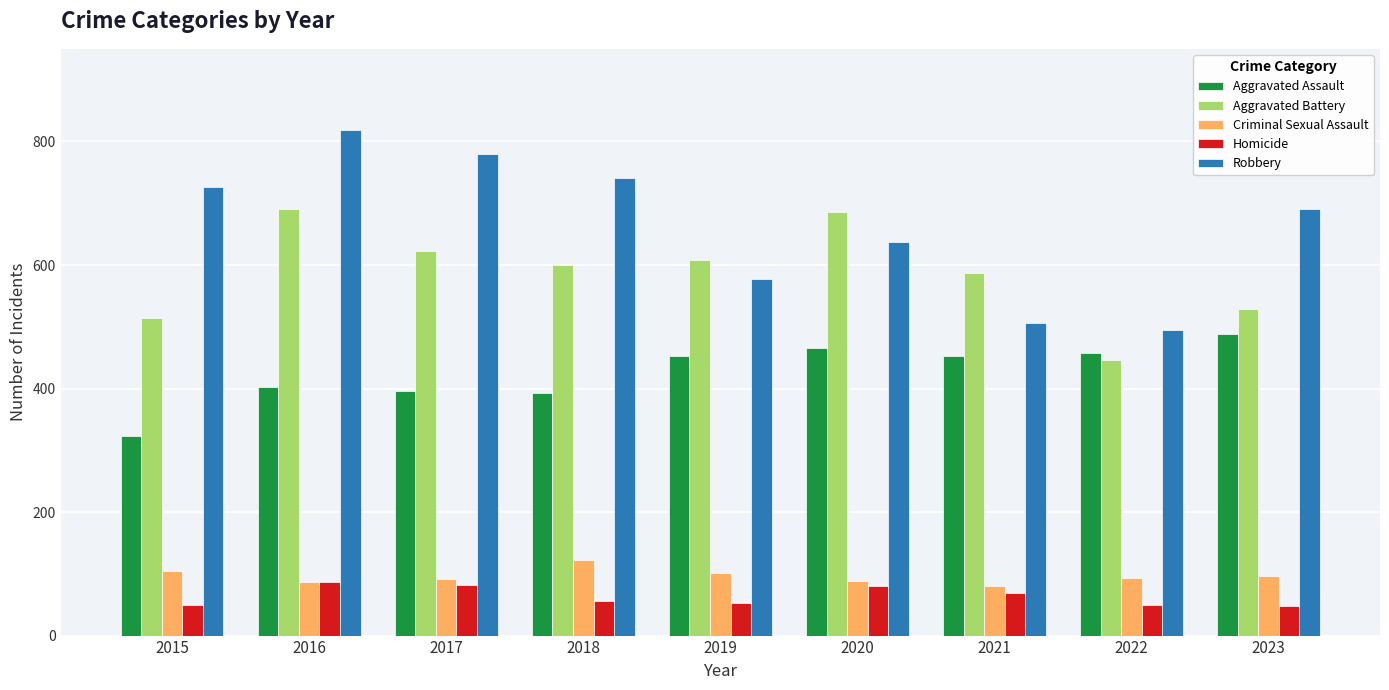

Is it true that Robbery equals 577 at 2019?

True